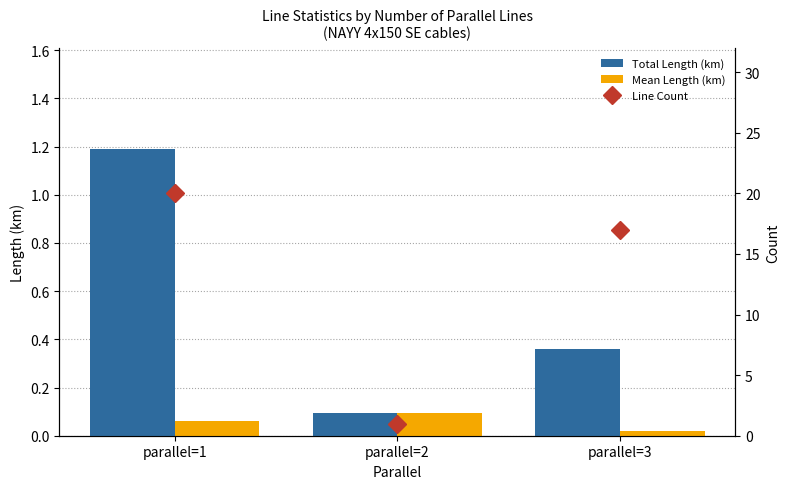

The value of Total Length (km) at parallel=3 is 0.5. True or false?

False